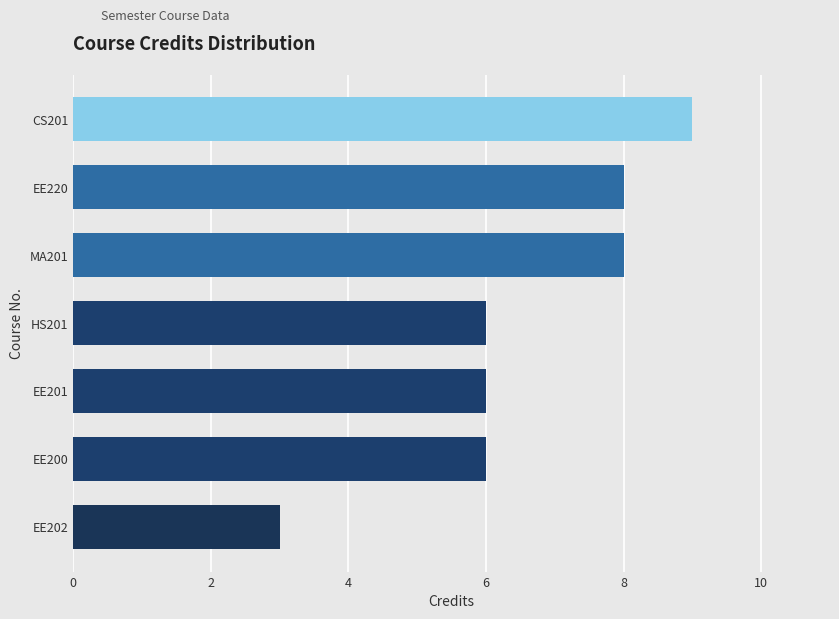

Where is the data nearest to the value 6?

EE200